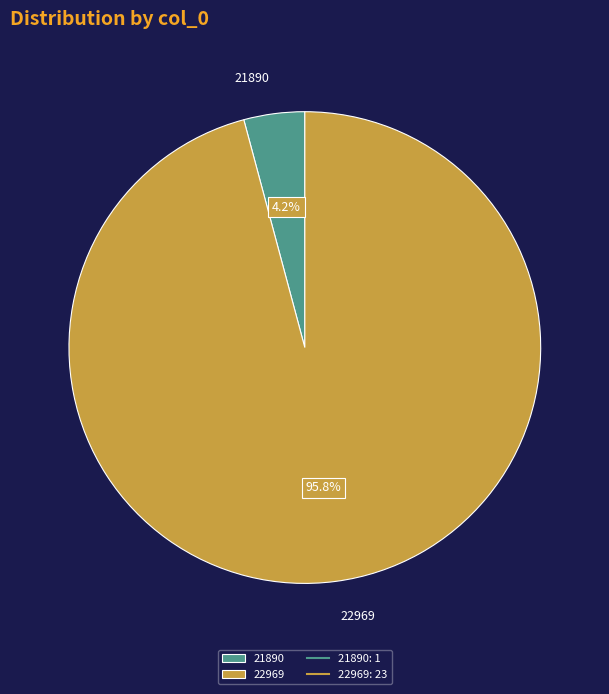

The 22969 slice represents 96% of the pie. True or false?

True